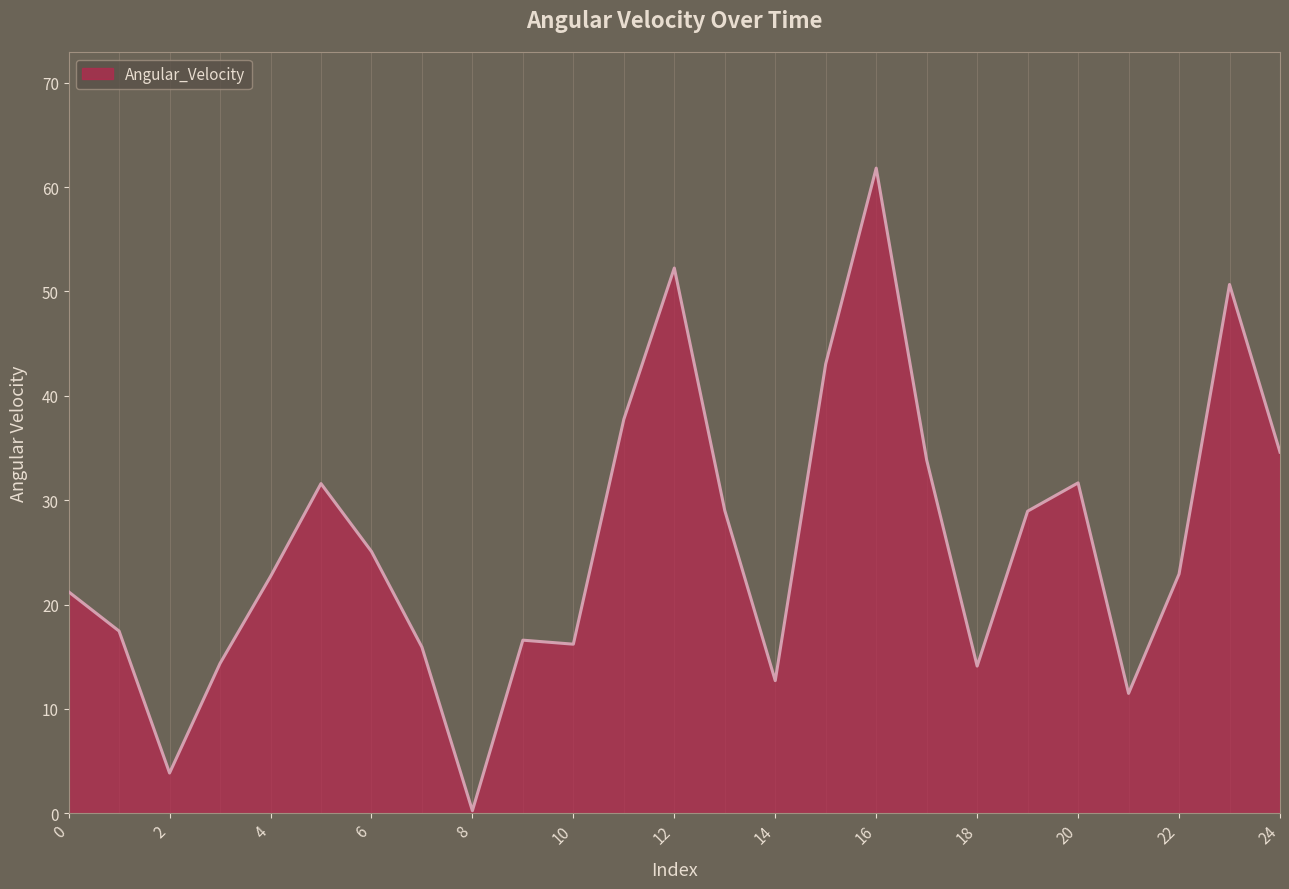

What is the difference between the maximum and minimum values?

61.6